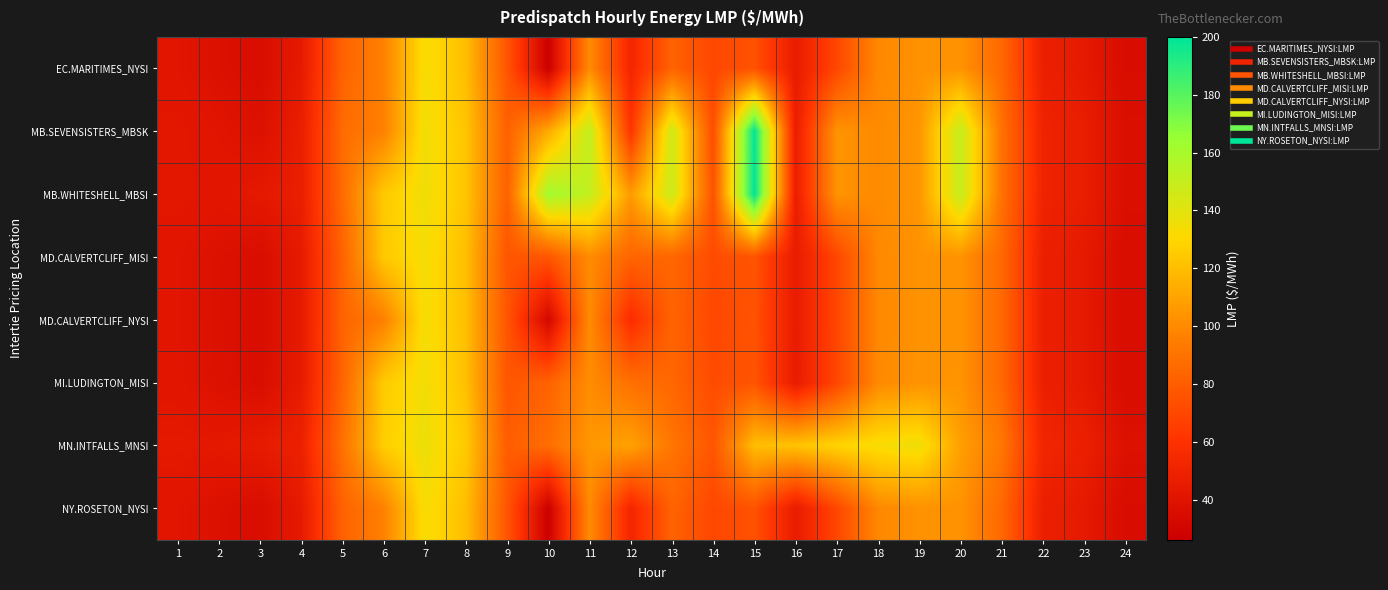

At how many categories does at least one series exceed 58?

17